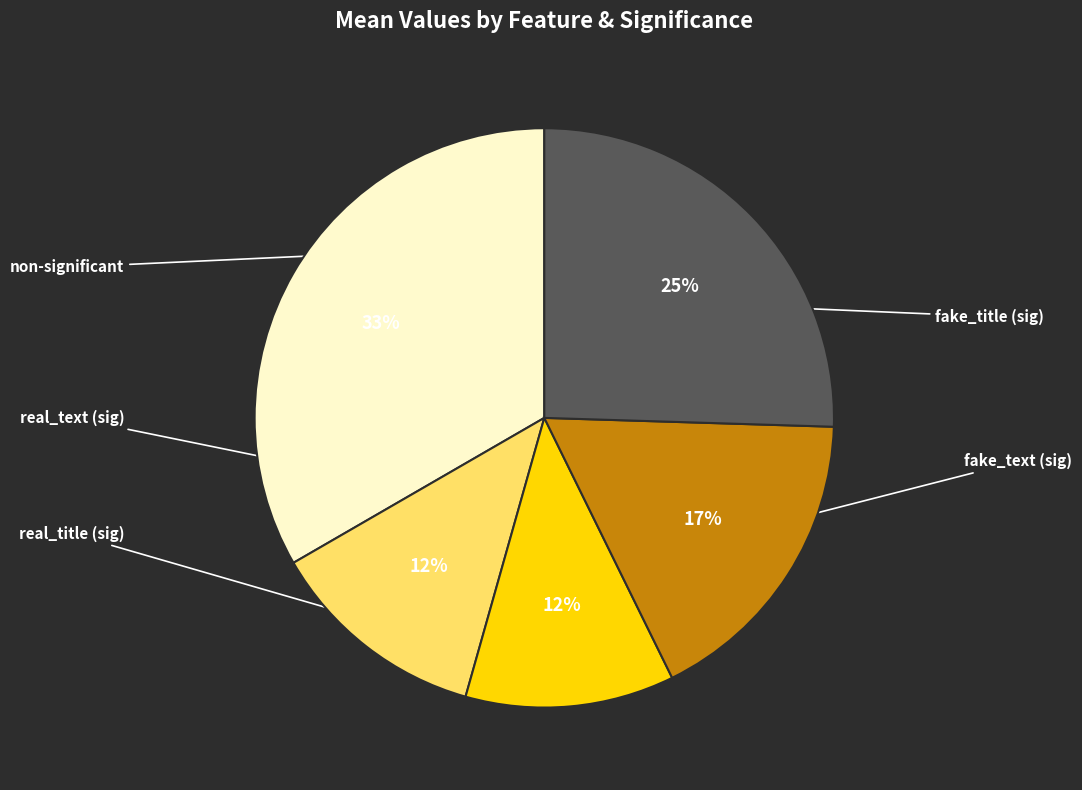

Does any single category account for the majority?

No